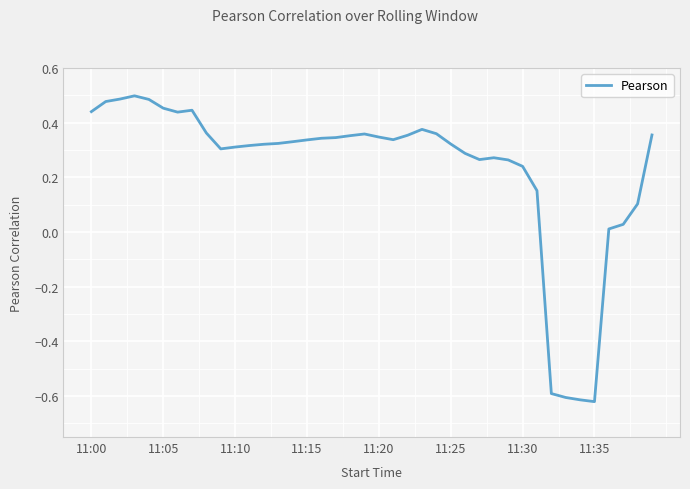

What is the difference between the maximum and minimum values?

1.1